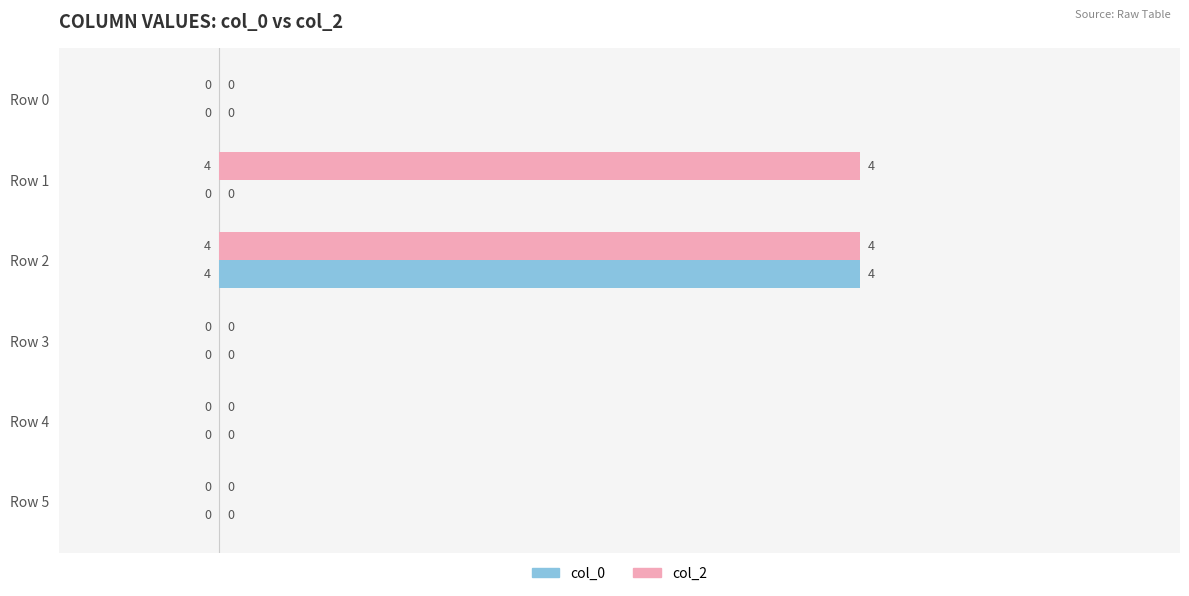

The col_0 series shows 0 at Row 0. True or false?

True